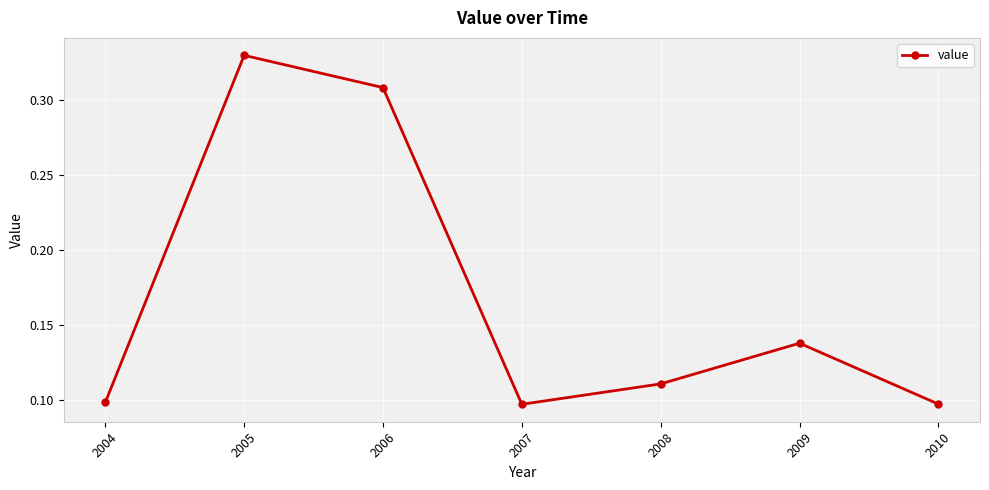

How many values are between 0 and 1?

7